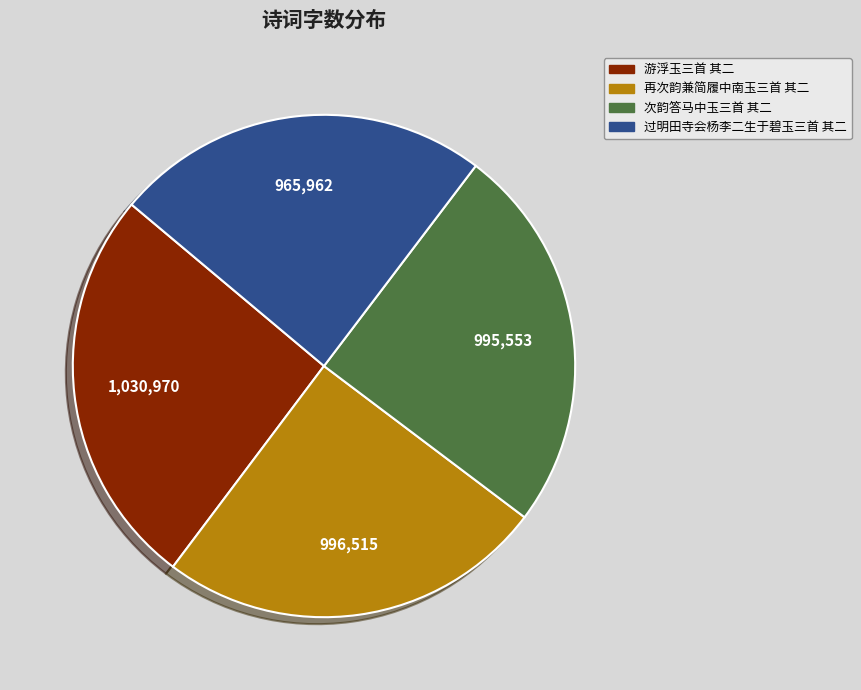

Which has a higher value, 过明田寺会杨李二生于碧玉三首 其二 or 再次韵兼简履中南玉三首 其二?

再次韵兼简履中南玉三首 其二